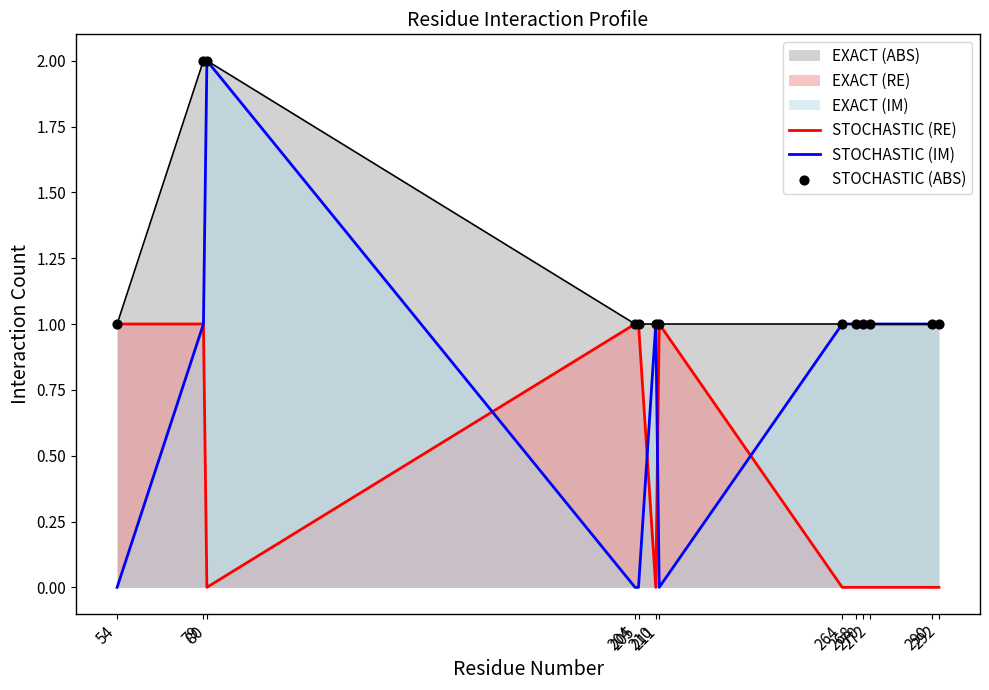

At which category is the sum across all series the highest?

79